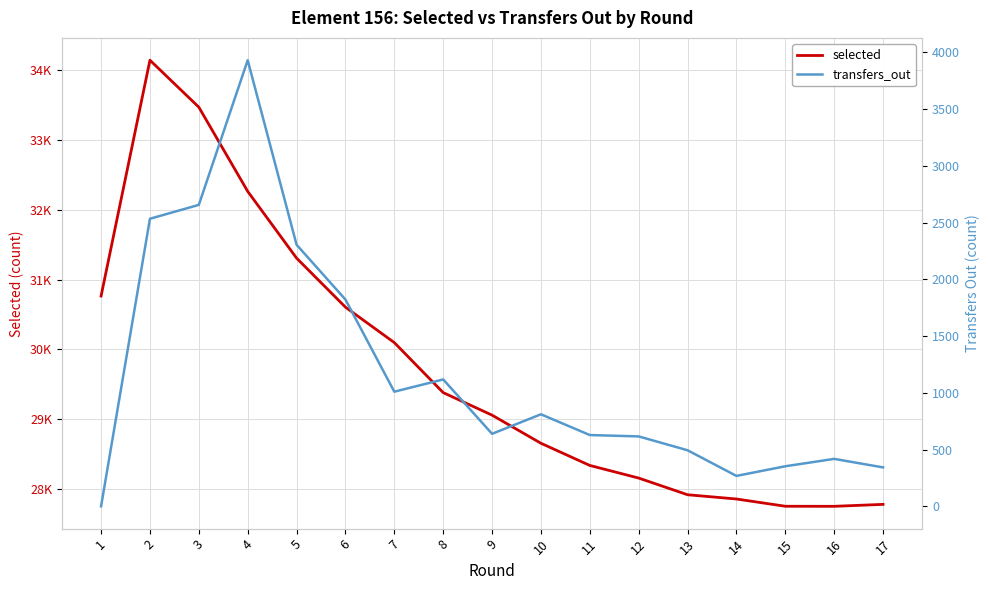

At how many categories does at least one series exceed 13907?

17